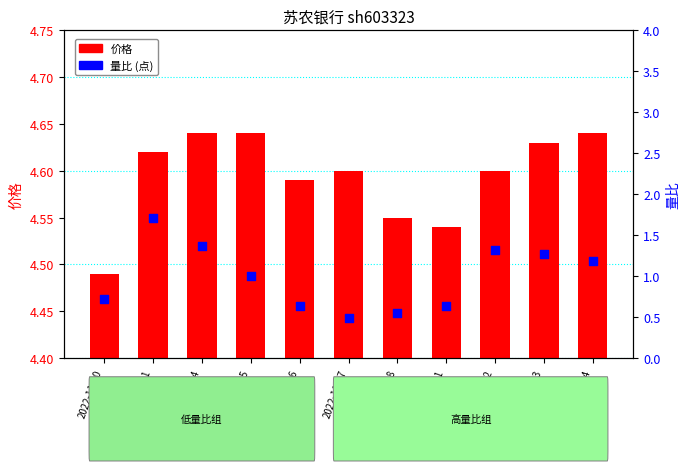

Which series contains the lowest Y value?

价格